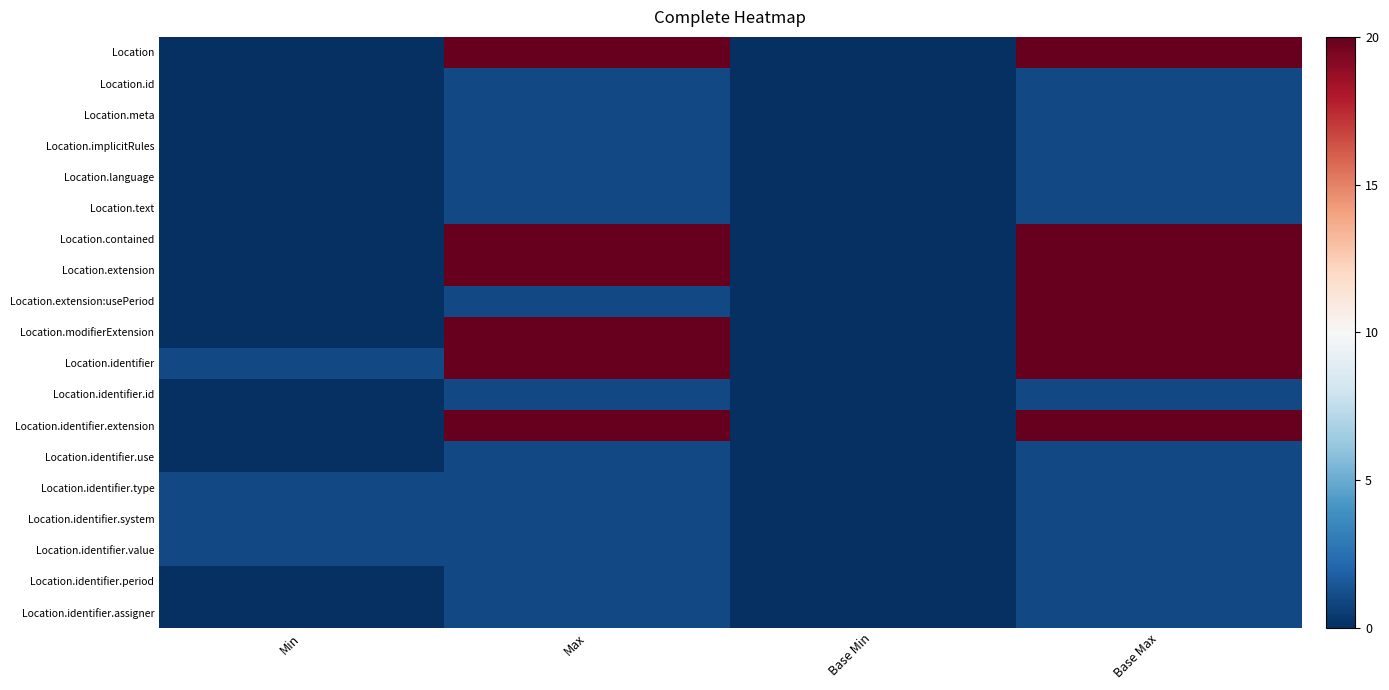

What is the difference between the highest and lowest values at Max?

19